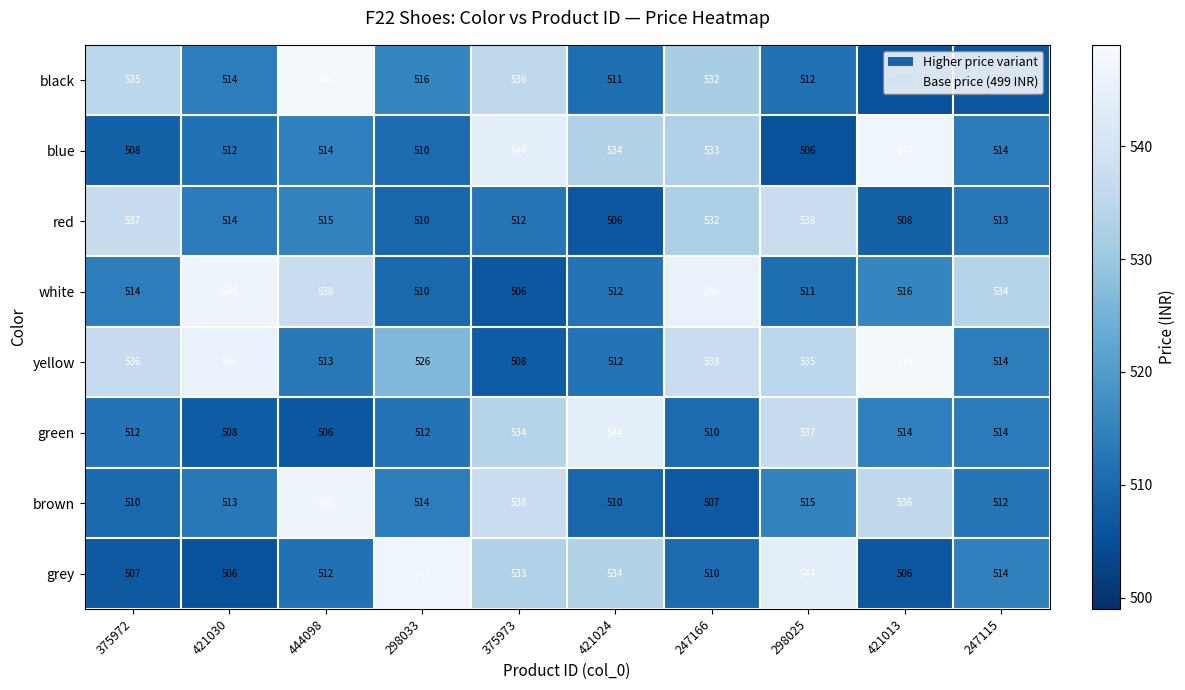

True or false: blue has a value of 780 at 247166.

False